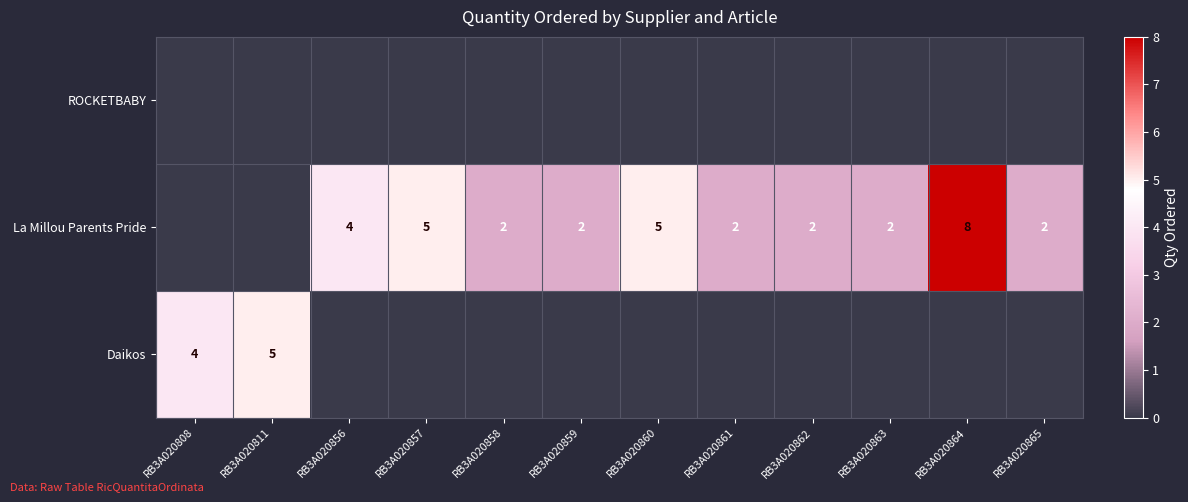

Which label corresponds to the smallest value in the chart?

RB3A020808